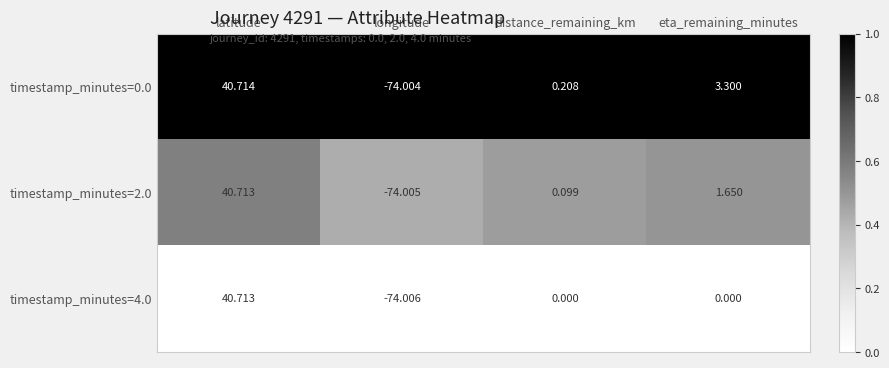

What is the total value across all series at latitude?

122.1